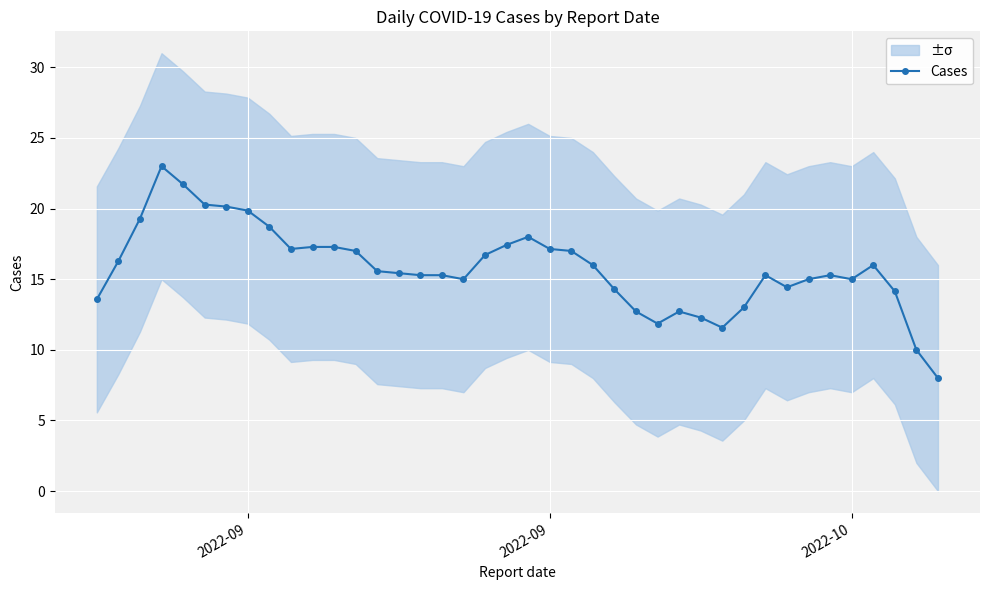

What is the average value?

15.8